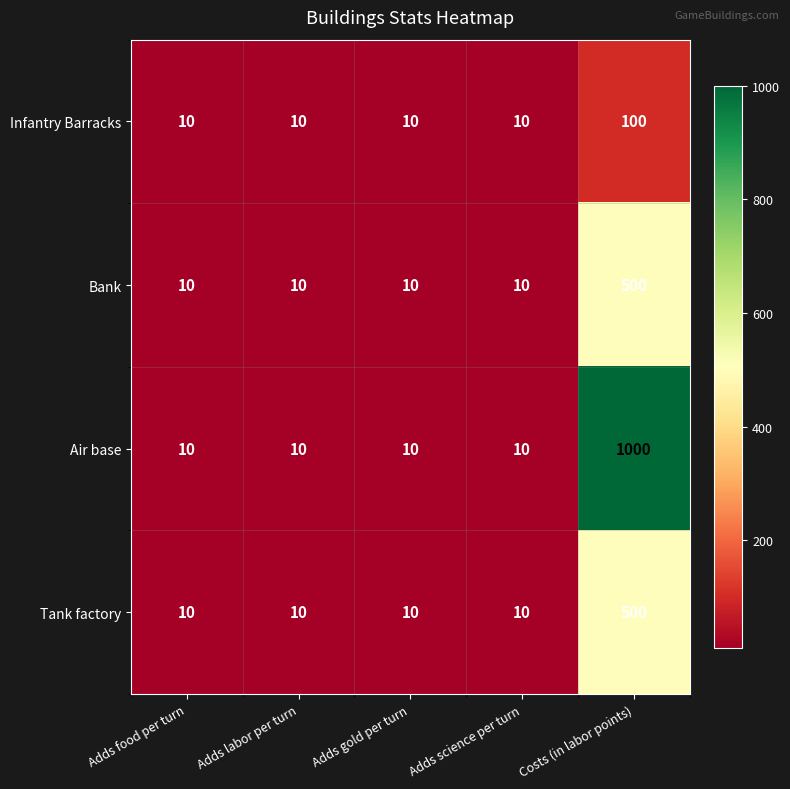

What is the average value of the Air base series?

208